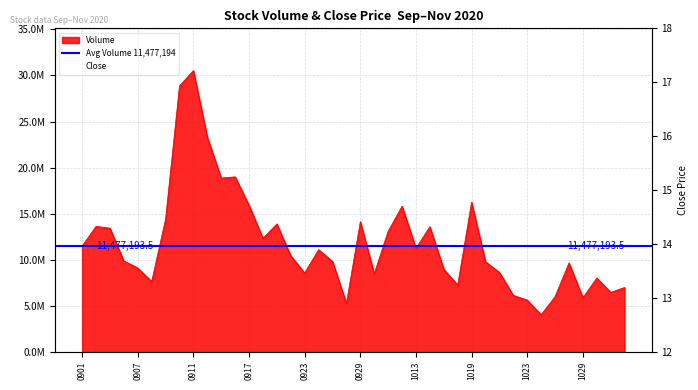

Between 0911 and 1019, which is larger?

0911